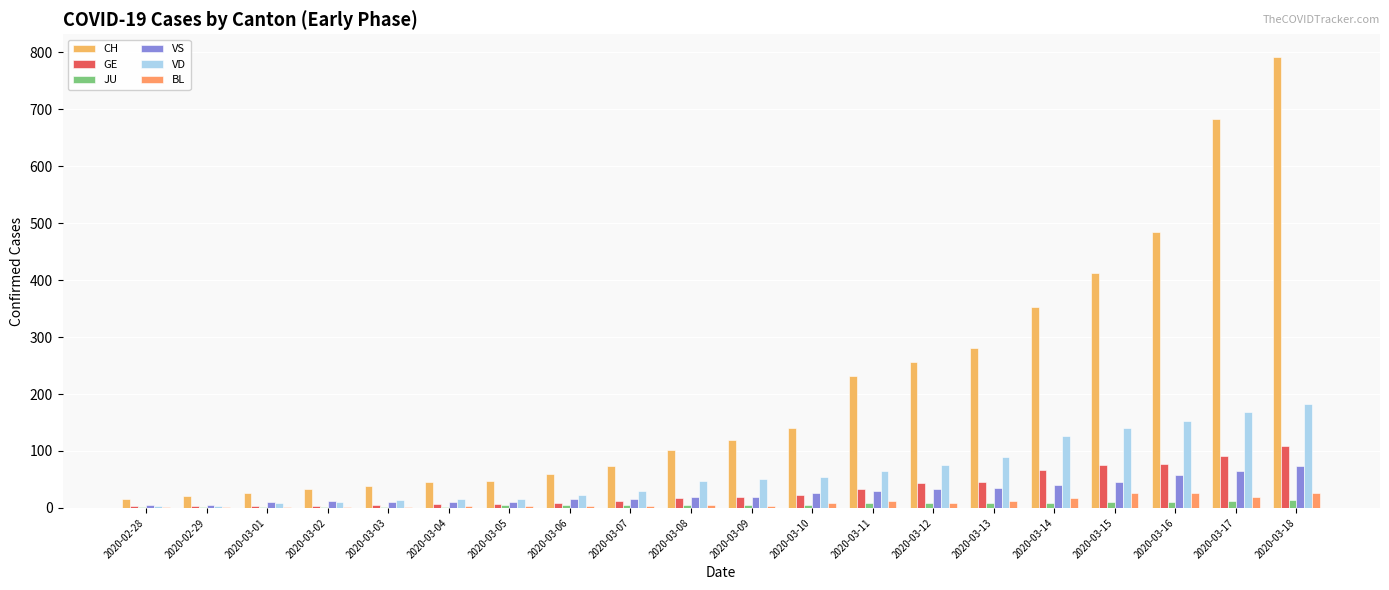

The value of VD at 2020-03-08 is 48. True or false?

True